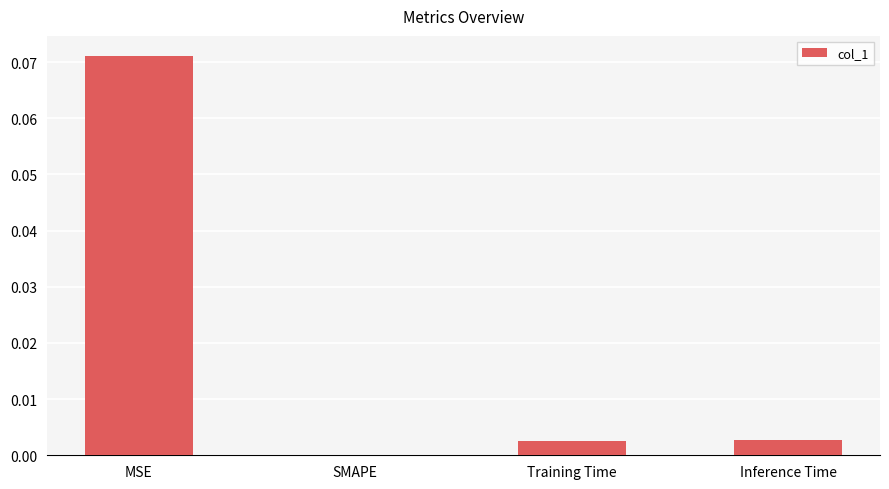

How many positive values are there?

3